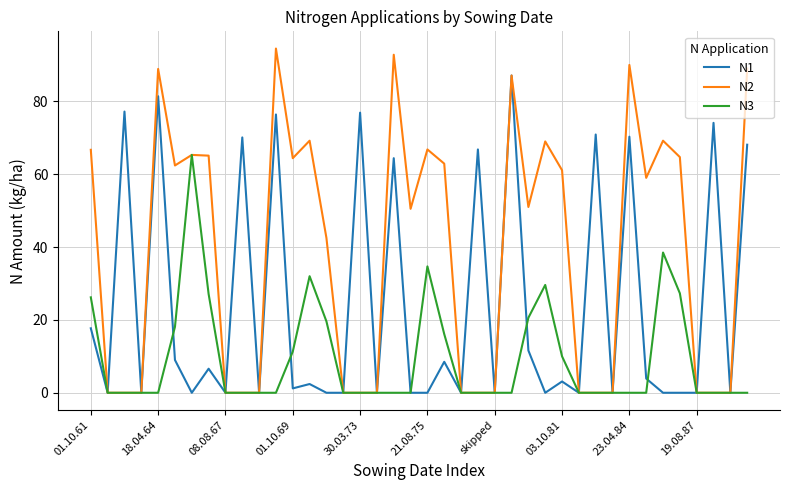

List the series in order of their peak value, lowest first.

N3, N1, N2